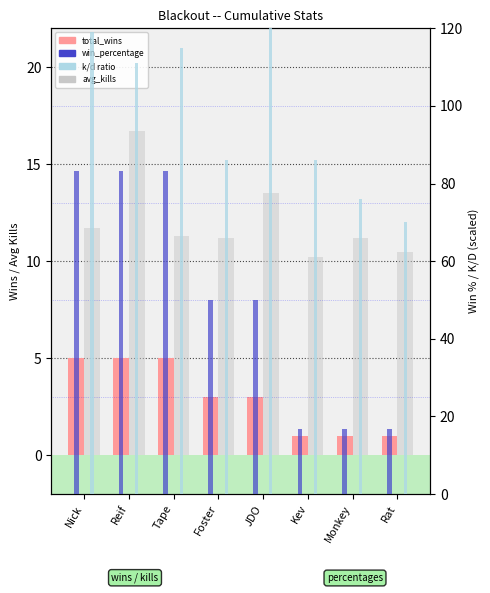

The k/d_ratio series shows 201.0 at Nick. True or false?

False